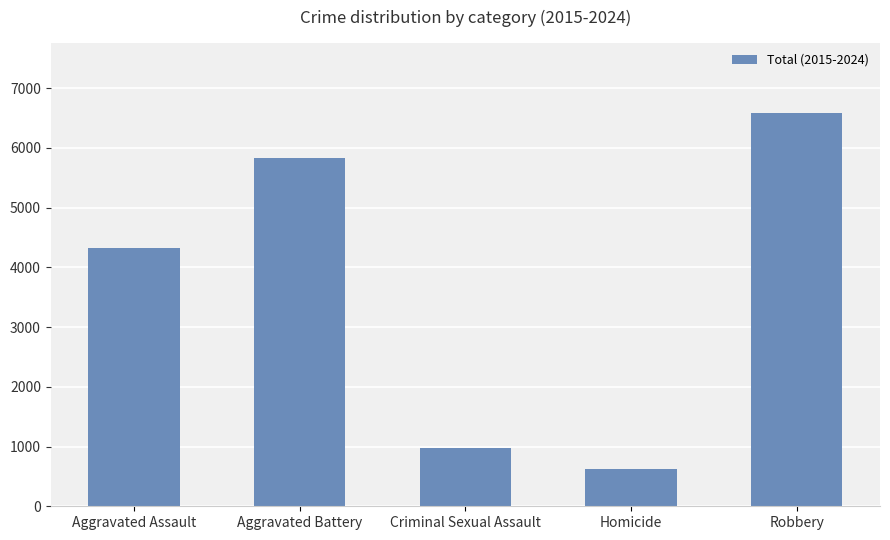

Rank the categories by value from highest to lowest.

Robbery, Aggravated Battery, Aggravated Assault, Criminal Sexual Assault, Homicide